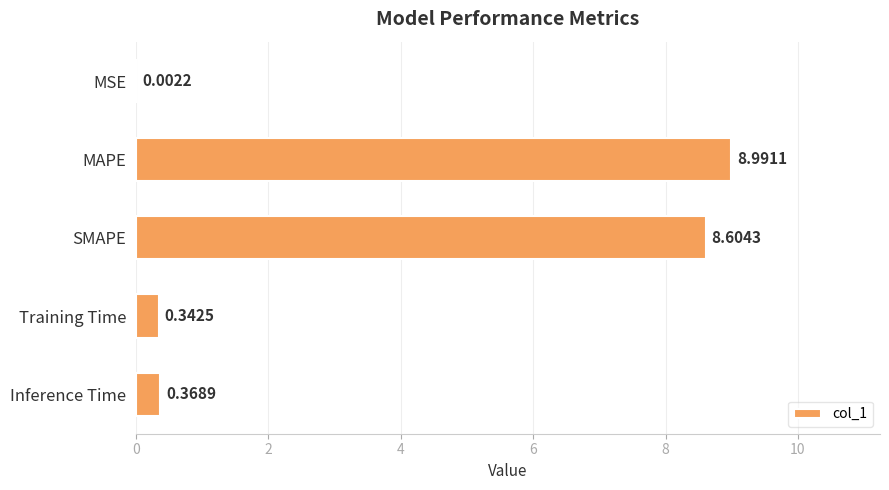

Which category has the highest value across all series?

MAPE